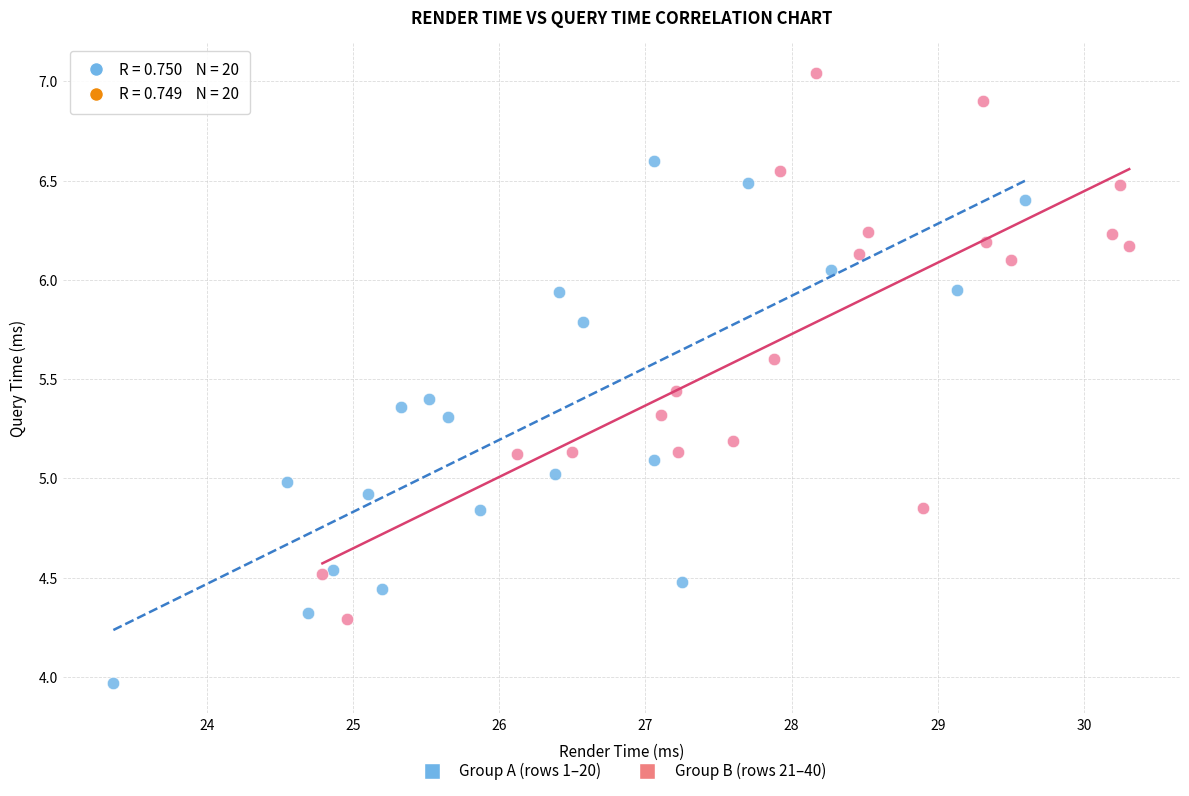

Which series contains the highest Y value?

Group B (rows 21–40)